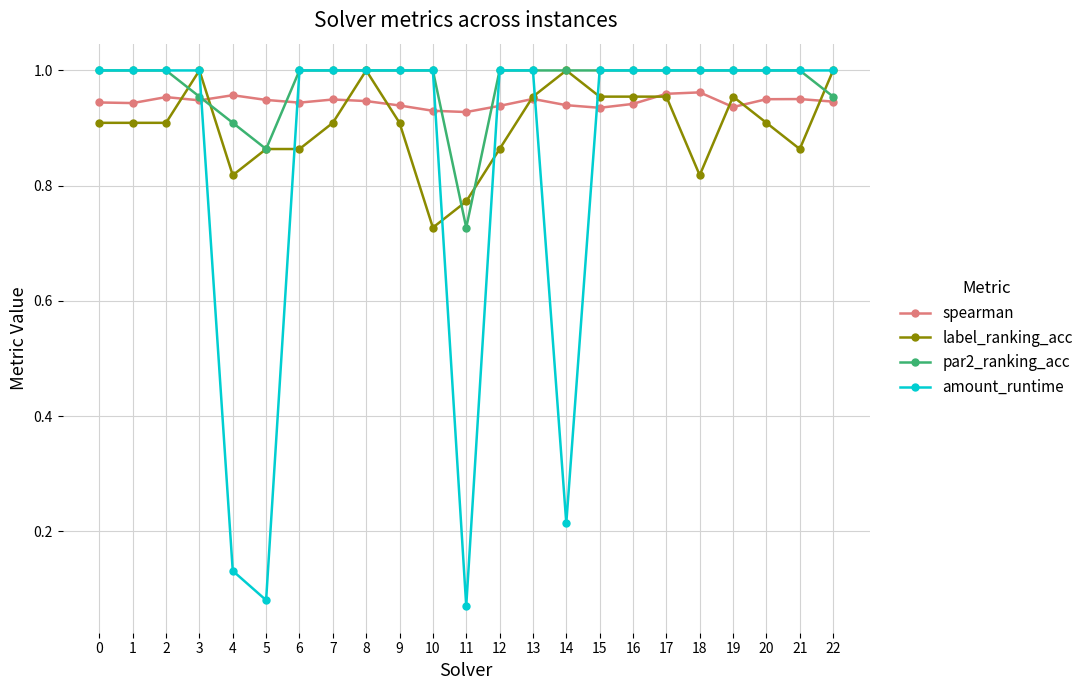

How many times do amount_runtime and spearman cross each other?

6